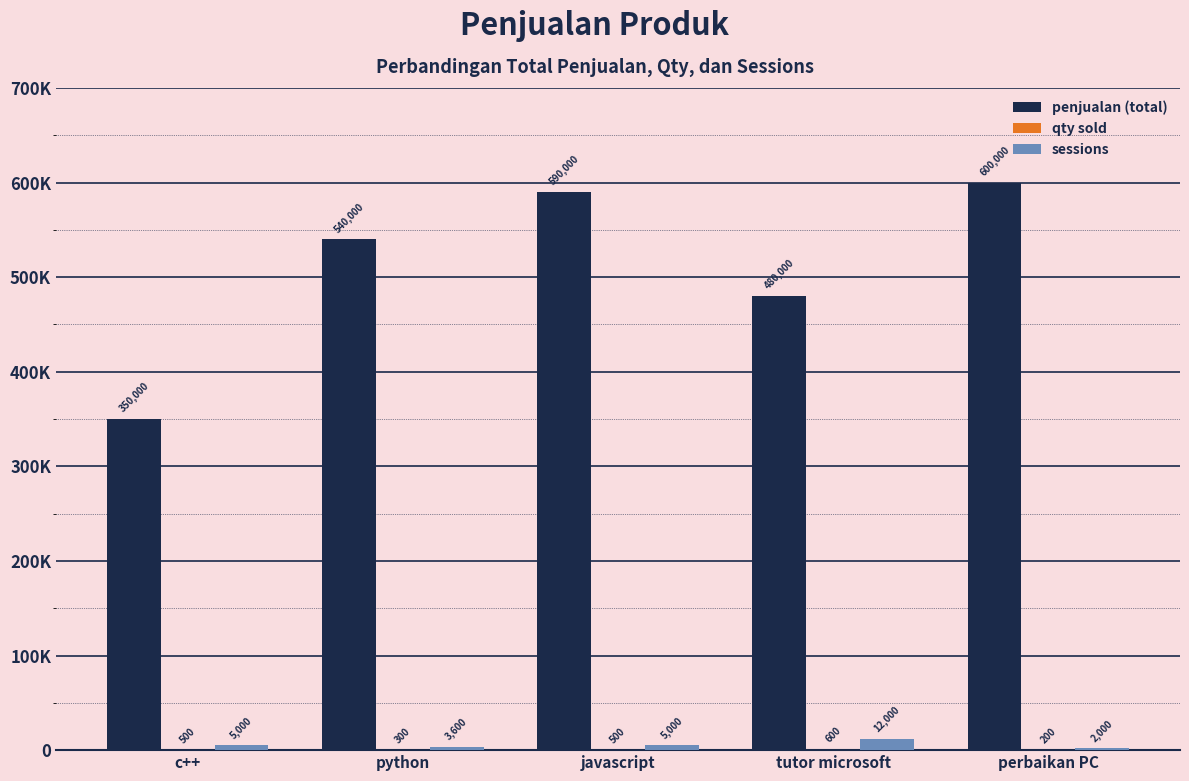

What is the maximum value shown in the chart?

600000